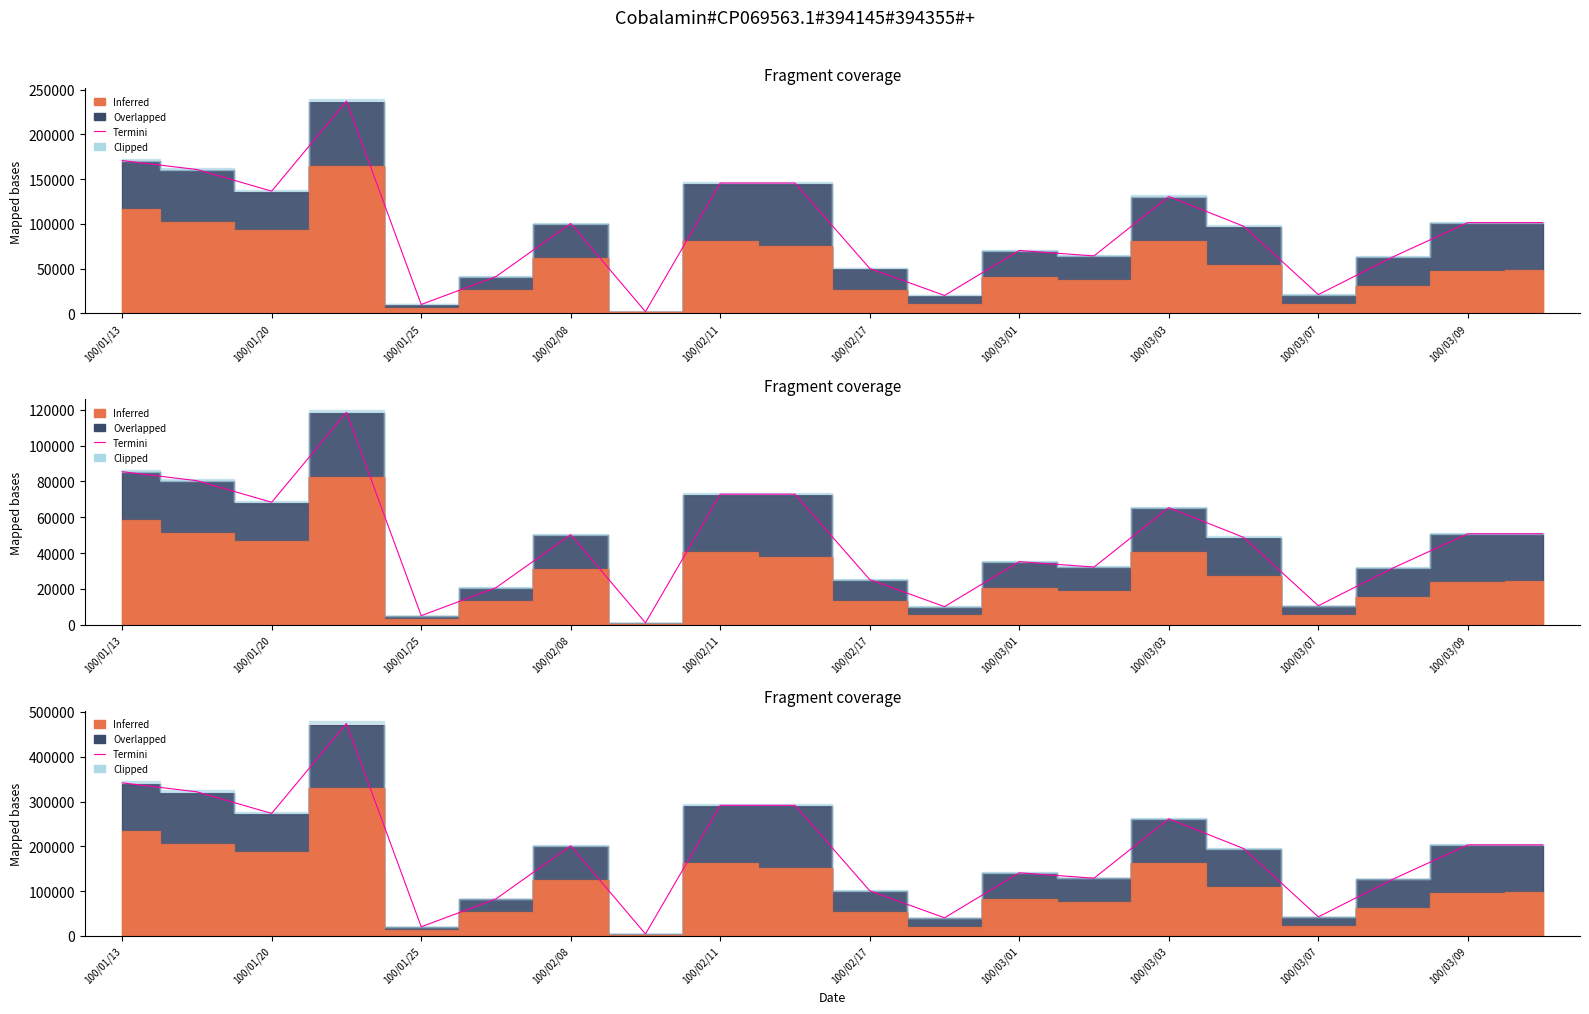

What is the ratio of the value at 100/03/03 to the value at 100/03/09?

1.3